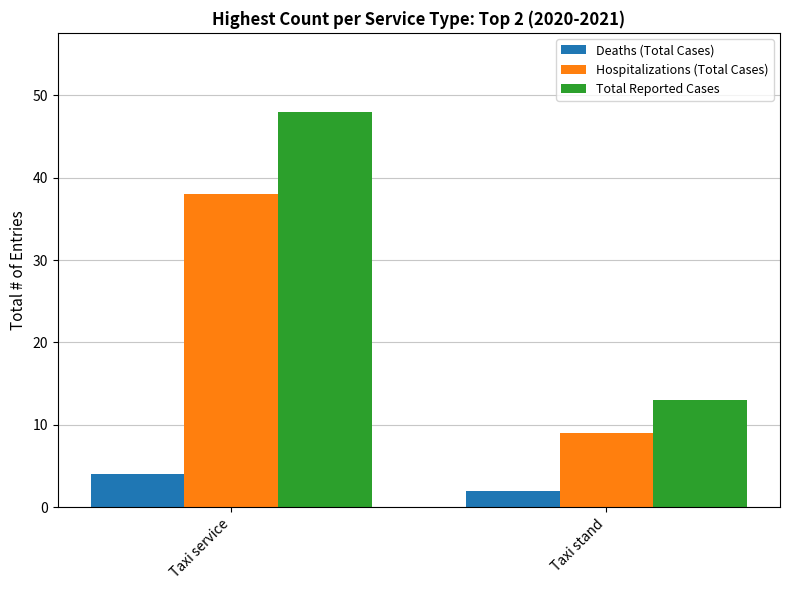

How many categories are shown in the chart?

2